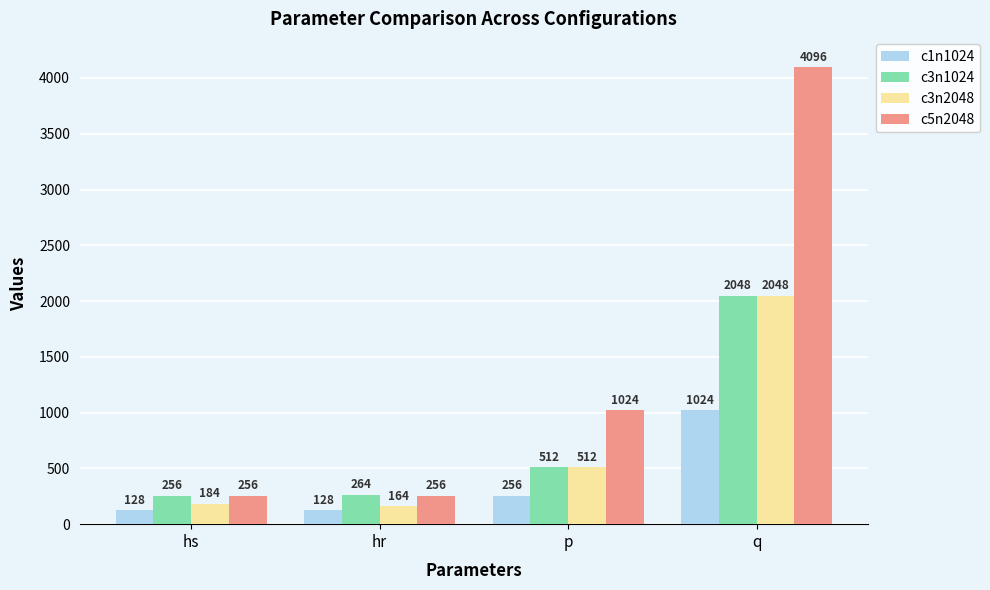

What is the approximate value of c3n1024 at p, to the nearest 10?

510